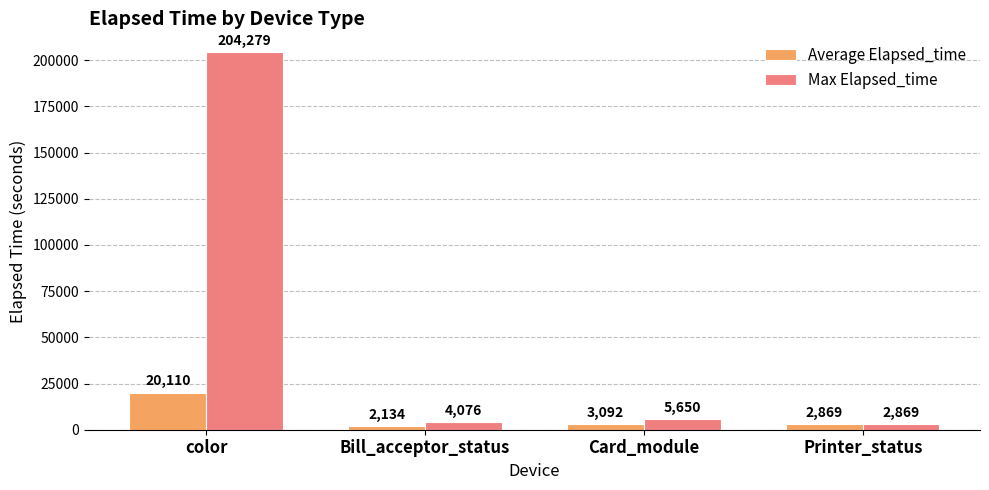

What is the maximum value for Average Elapsed_time?

20110.3